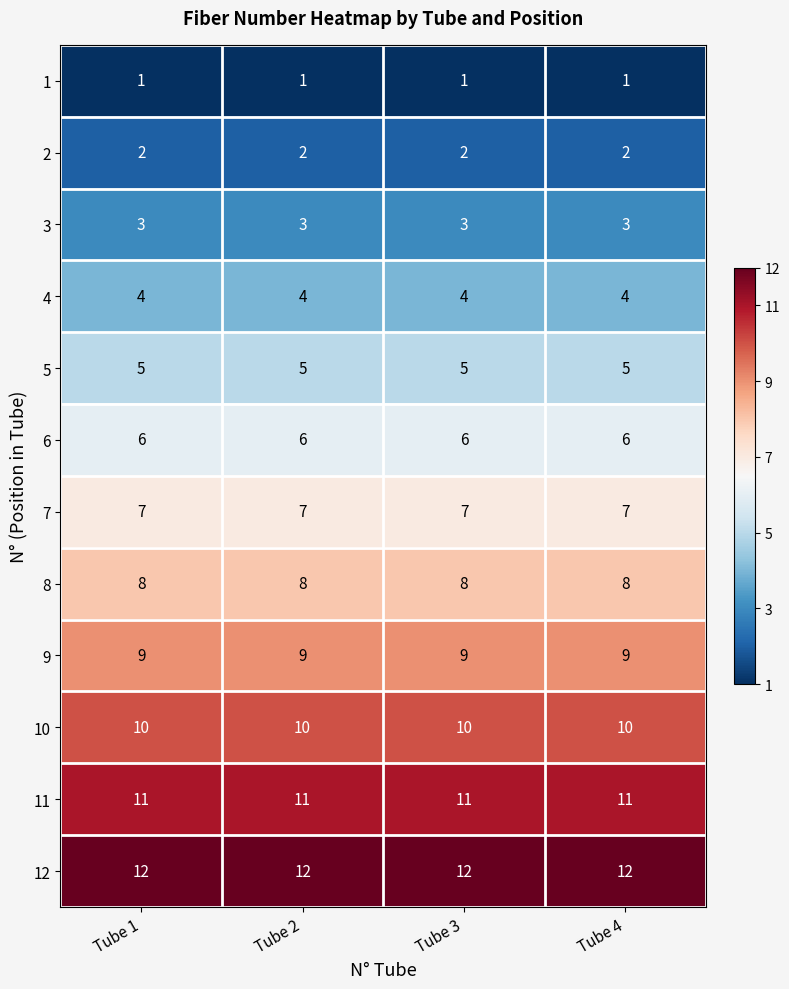

Is the value of 6 at Tube 3 greater than the value of 7 at Tube 1?

No